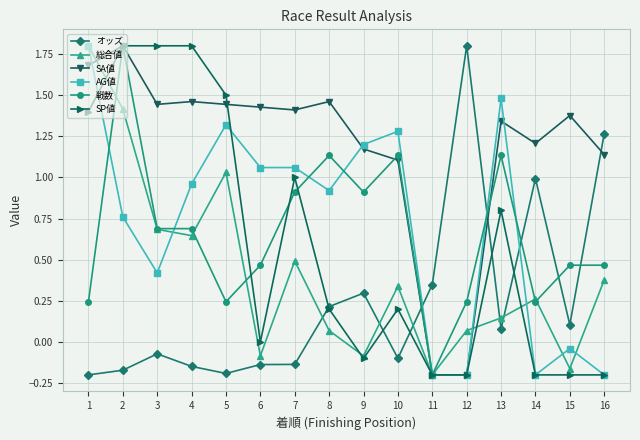

What is the spread (max minus min) of values at 3?

1.9